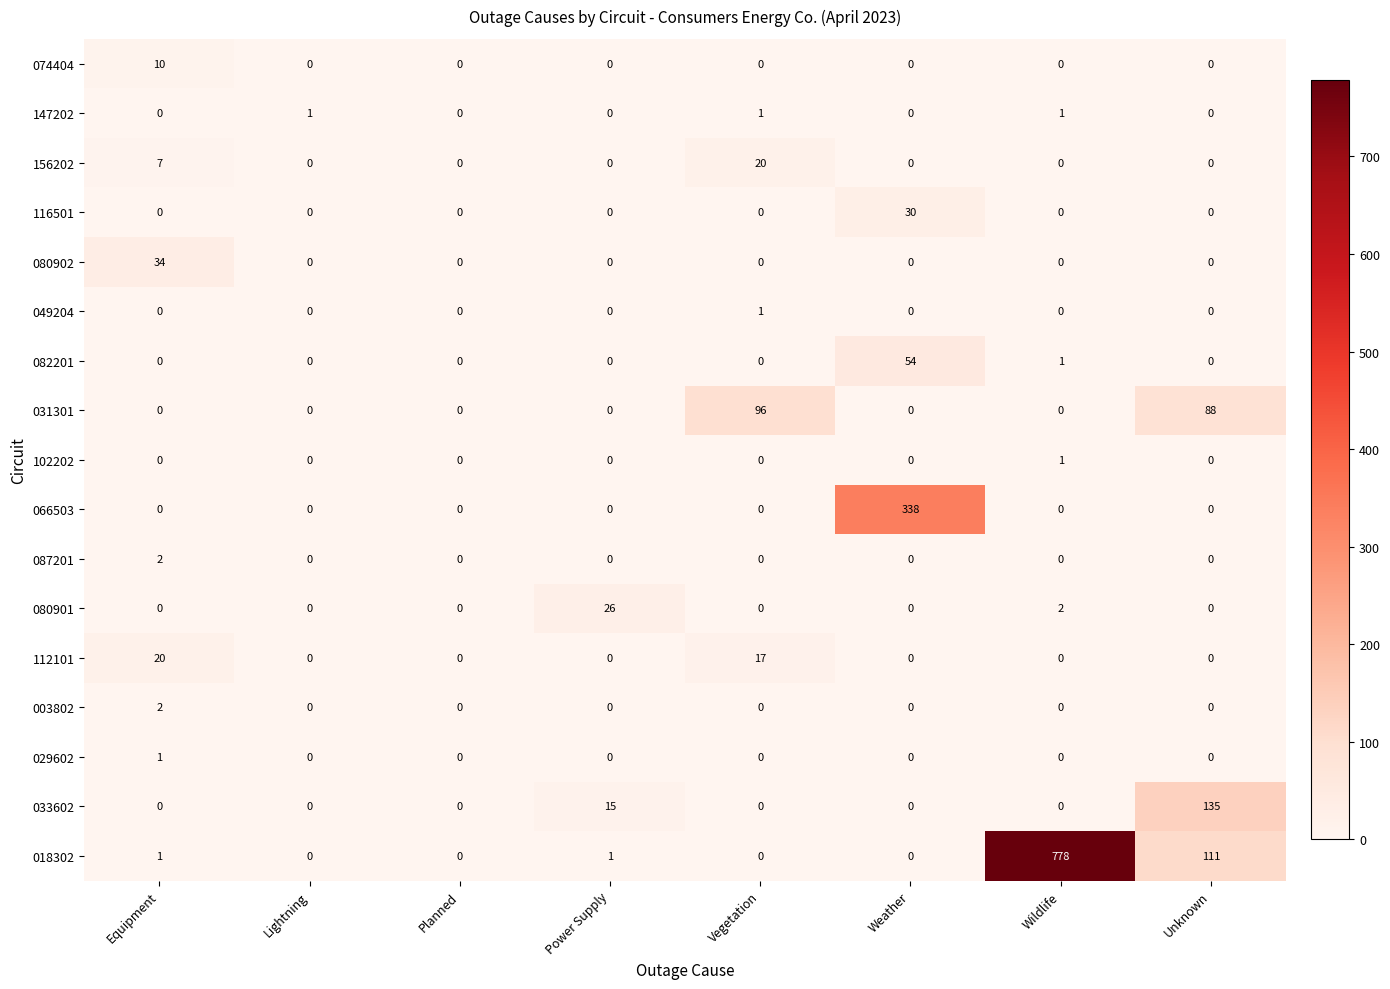

The 082201 series shows 18 at Planned. True or false?

False